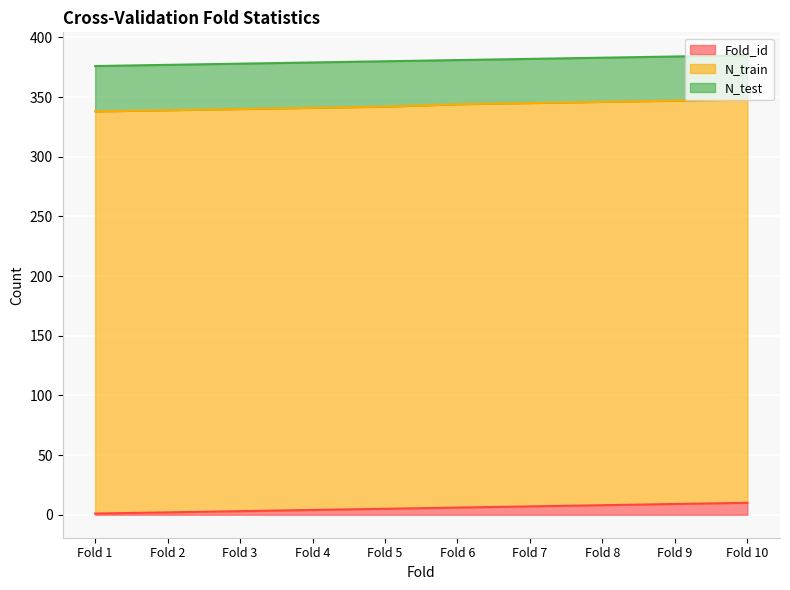

Is it true that N_test equals 27 at Fold 3?

False